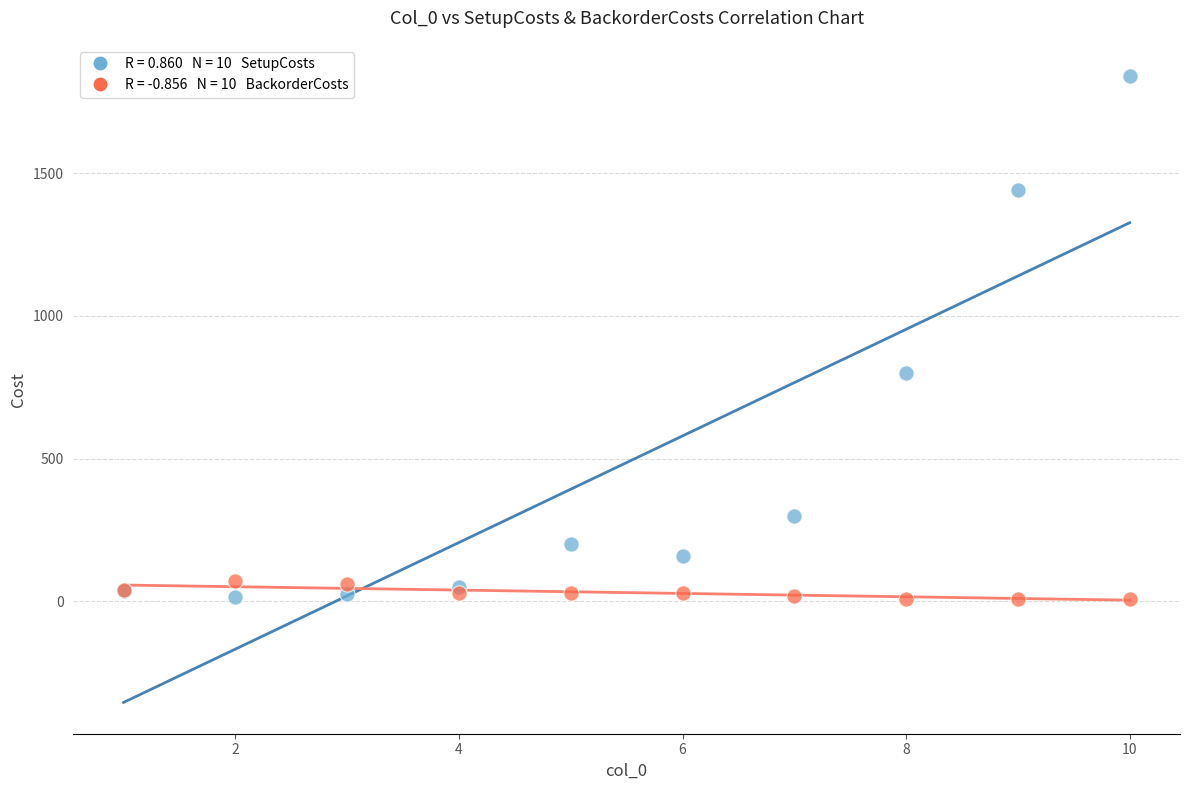

Across all series, what Y value is closest to 925?

800